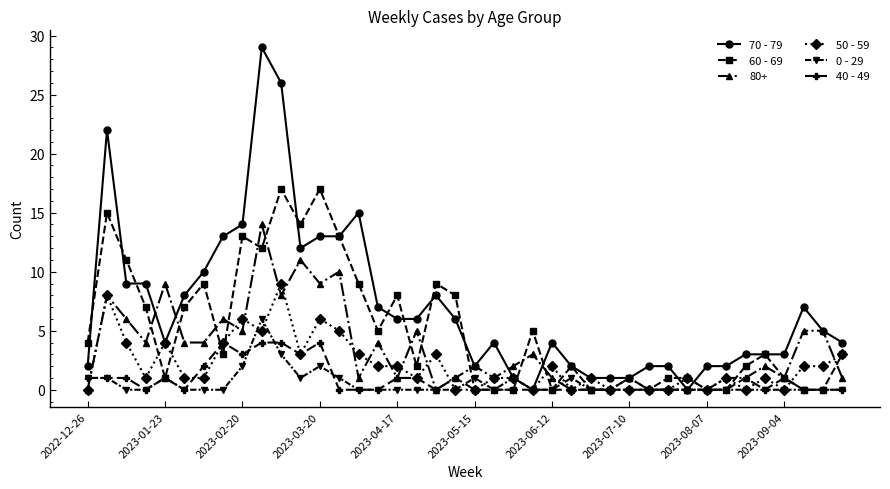

Which series has the widest spread of values?

70 - 79